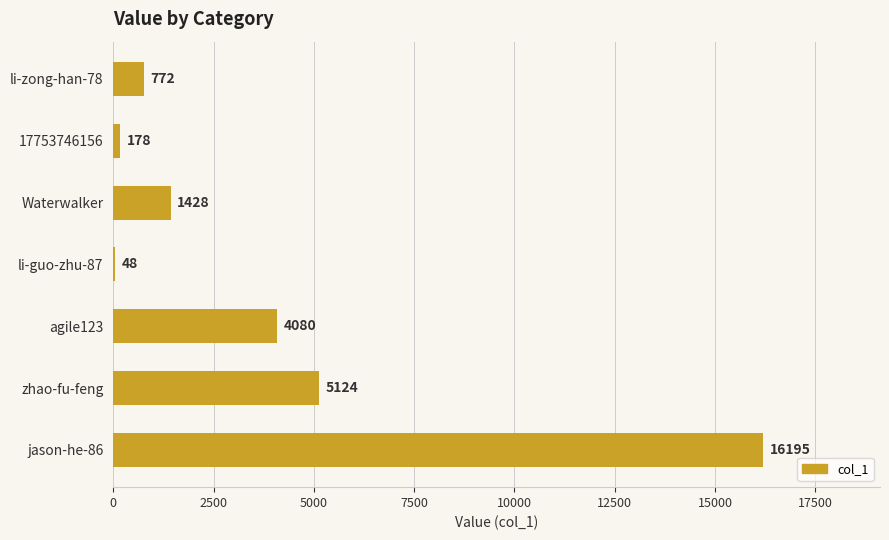

The value at li-zong-han-78 is 772. True or false?

True